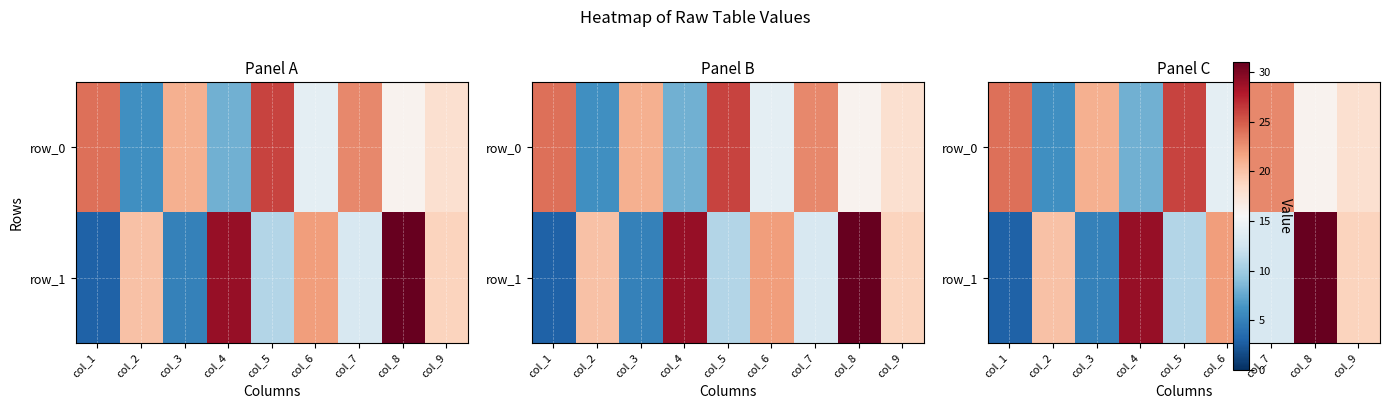

Count the number of categories in the chart.

9